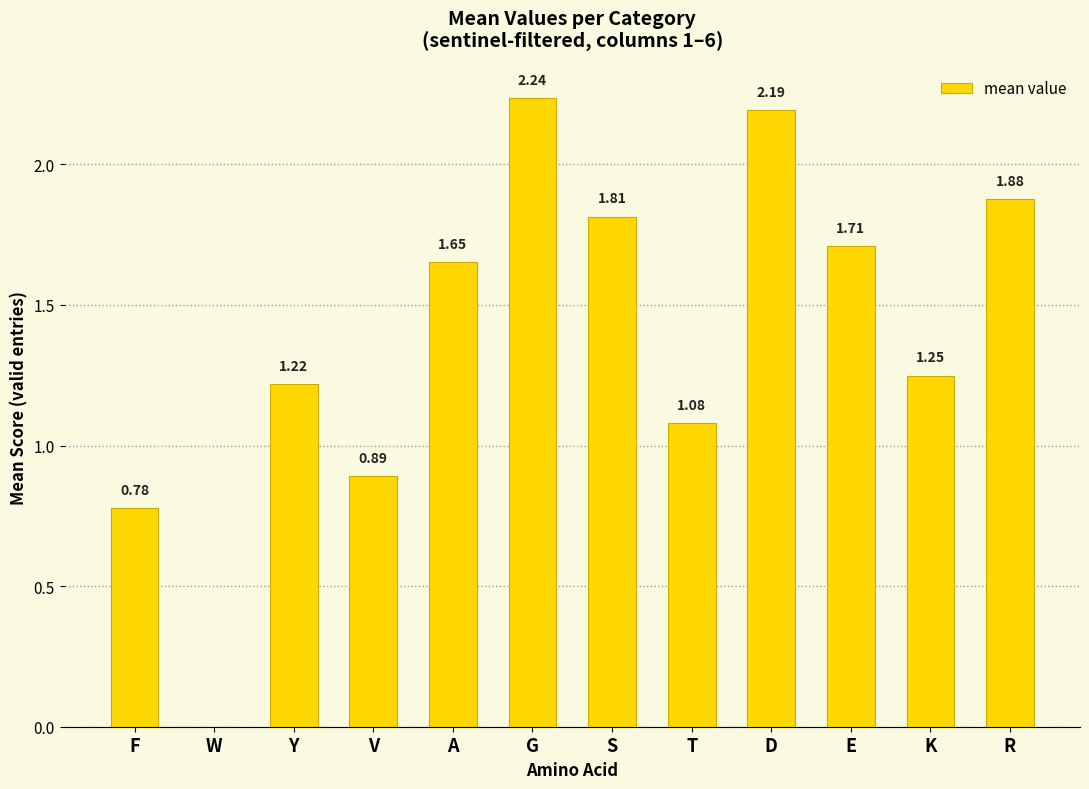

How many positive values are there?

11